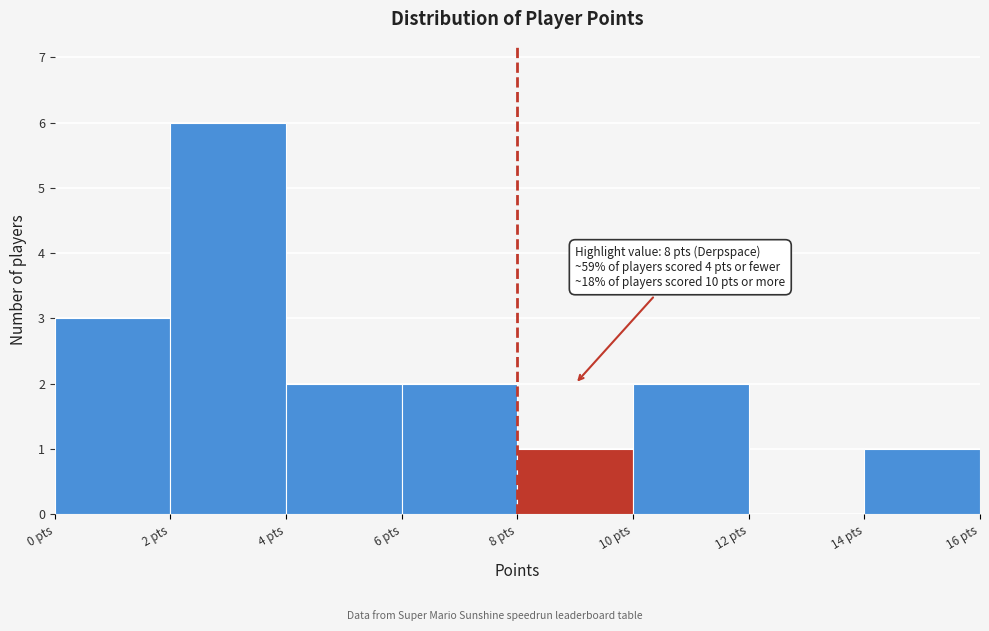

Which range on the x-axis has the tallest bar?

2 to 4